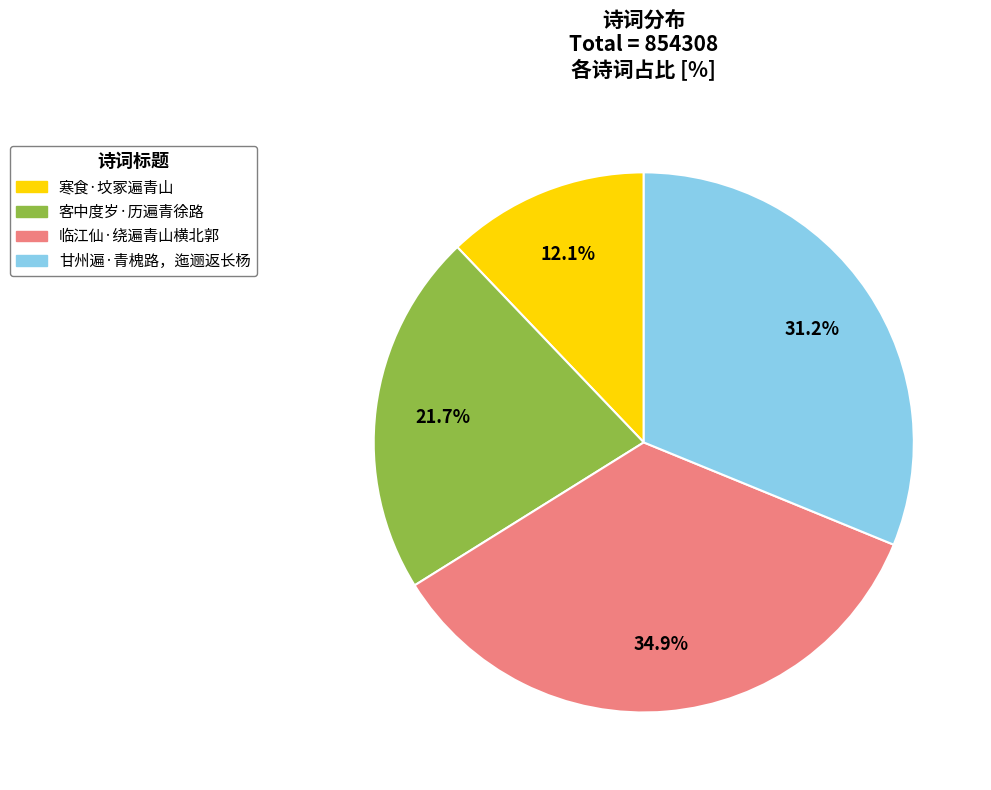

Is there any slice that represents more than half of the pie?

No